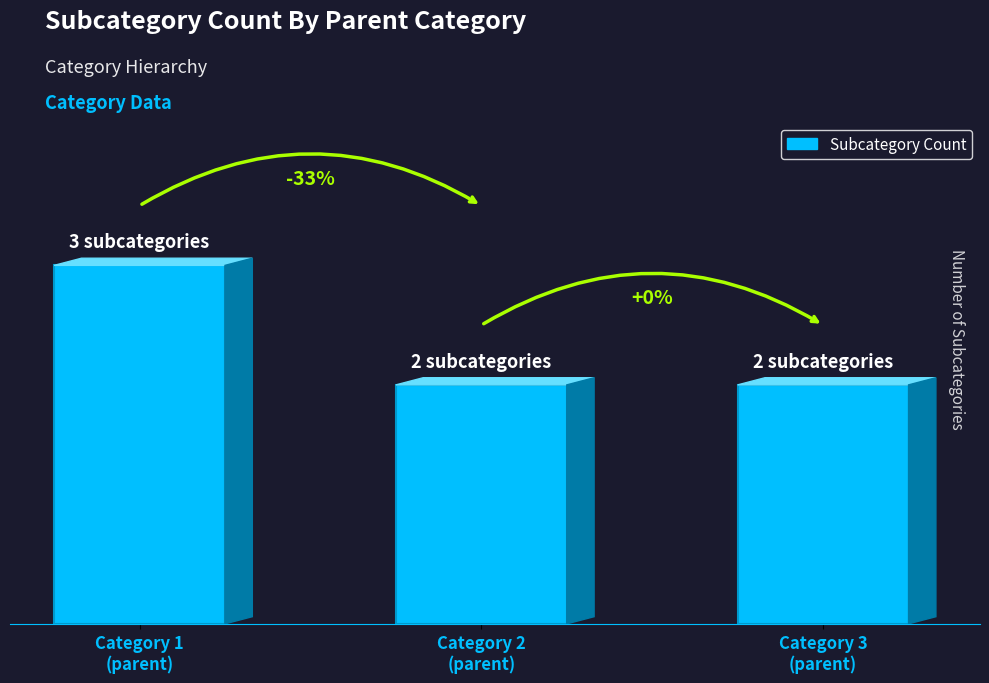

List the labels in order of value, largest first.

Category 1
(parent), Category 2
(parent), Category 3
(parent)